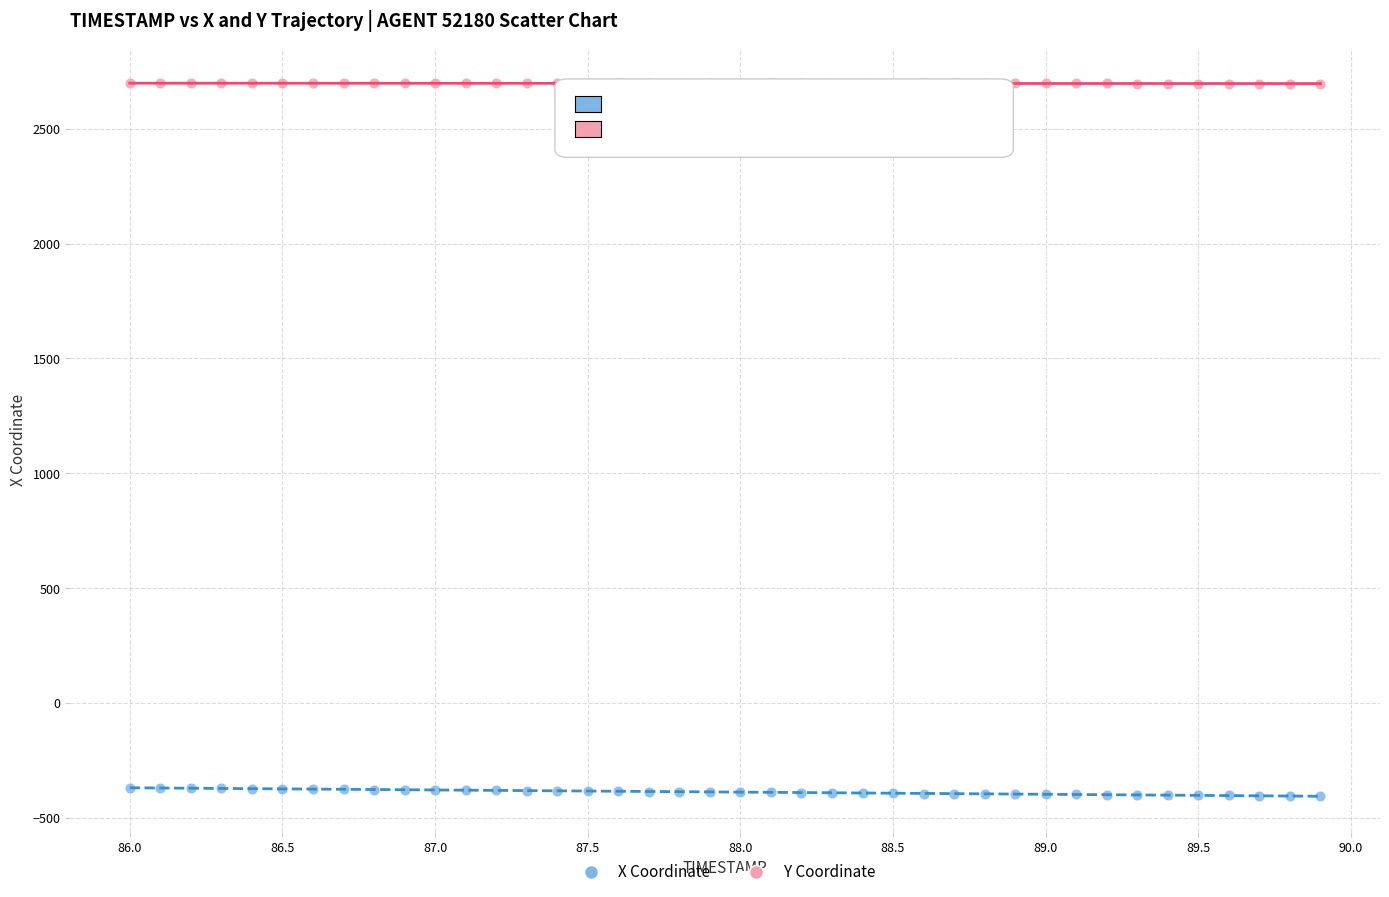

Across all data points, what is the range of Y values (max minus min)?

3102.0